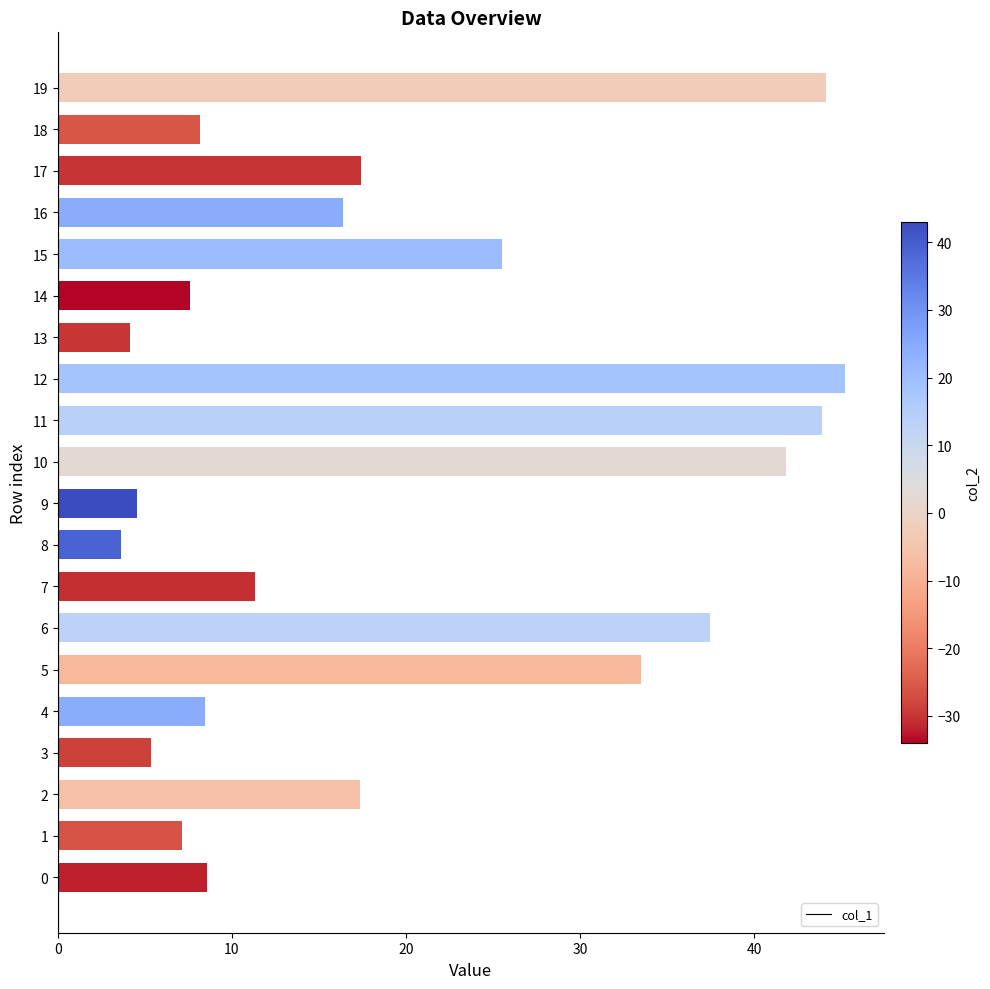

Does the chart contain stacked bars?

No